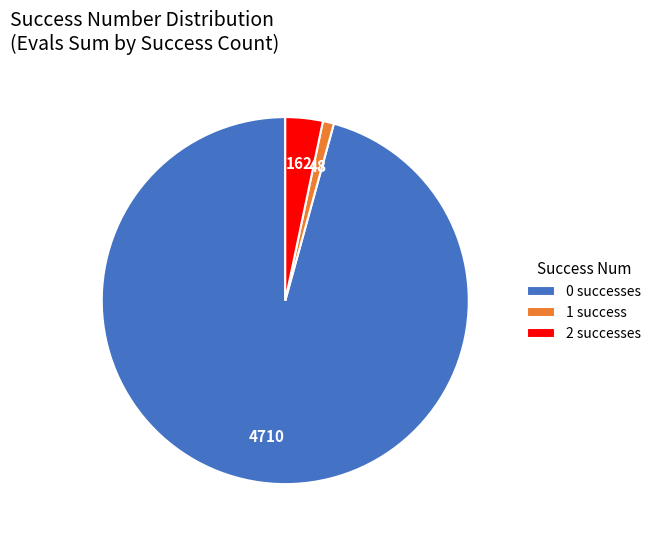

Combined, do 0 successes and 2 successes account for over 50%?

Yes